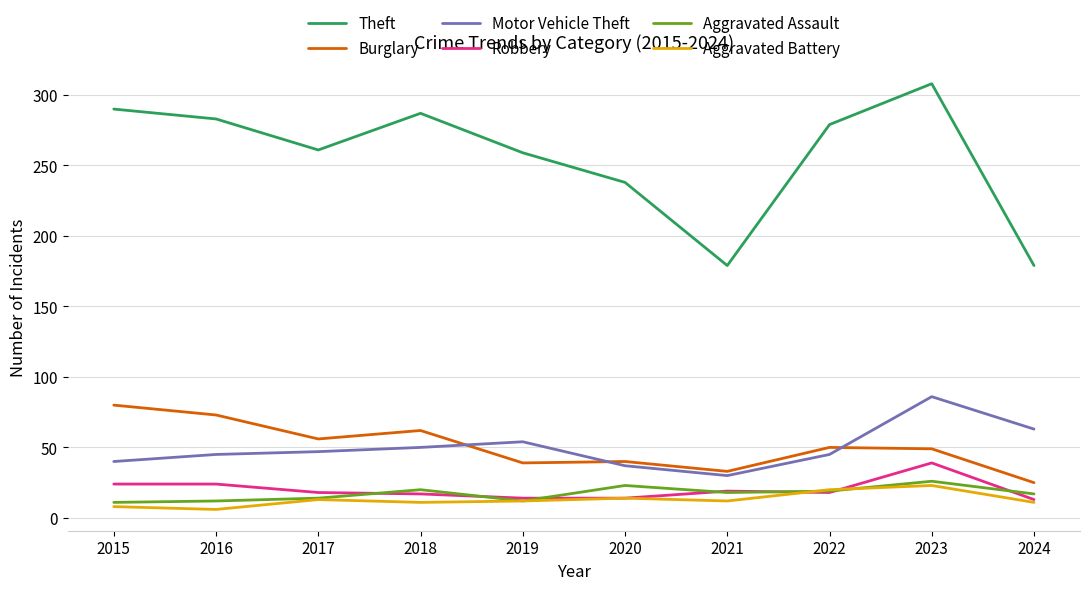

What is the spread (max minus min) of values at 2018?

276